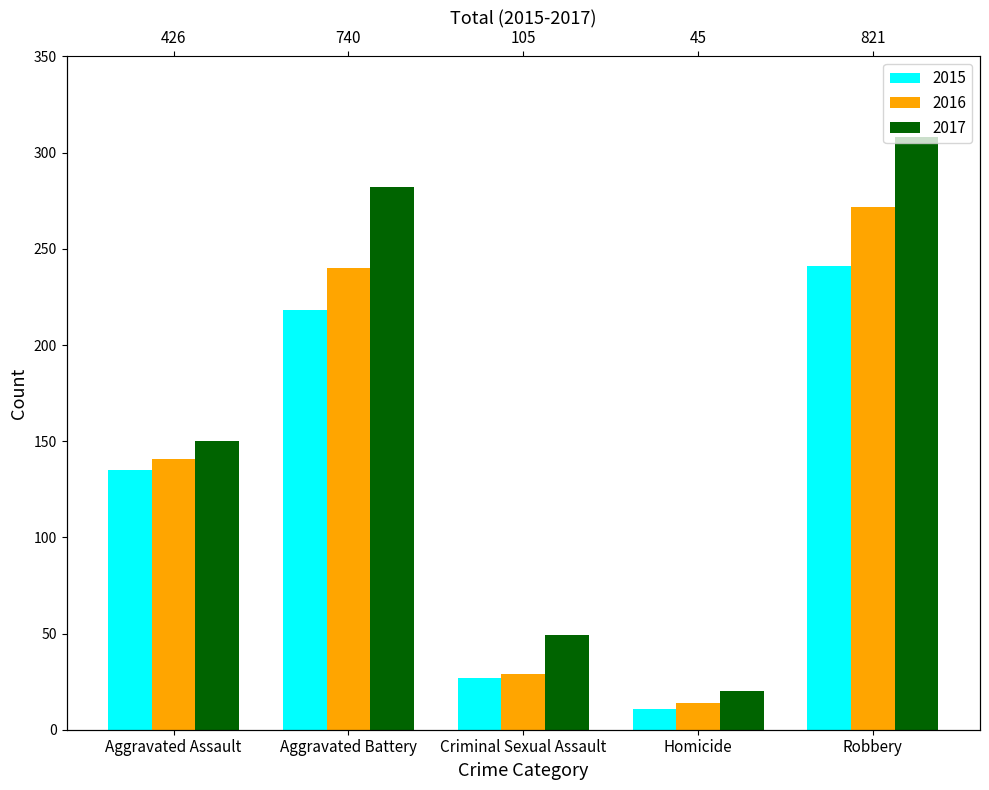

What is the greatest value displayed?

308